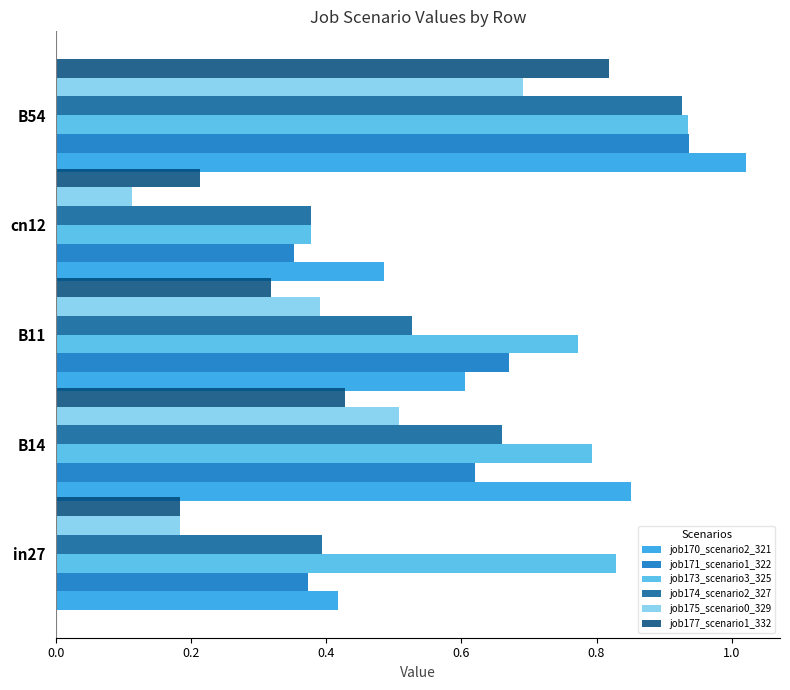

List the labels in order of job175_scenario0_329 value, smallest first.

cn12, in27, B11, B14, B54